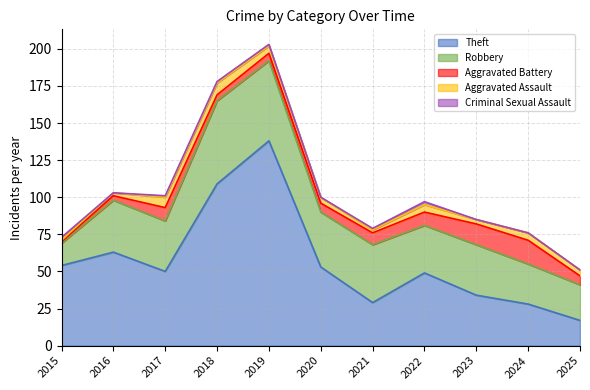

True or false: Criminal Sexual Assault and Theft intersect in this chart.

False